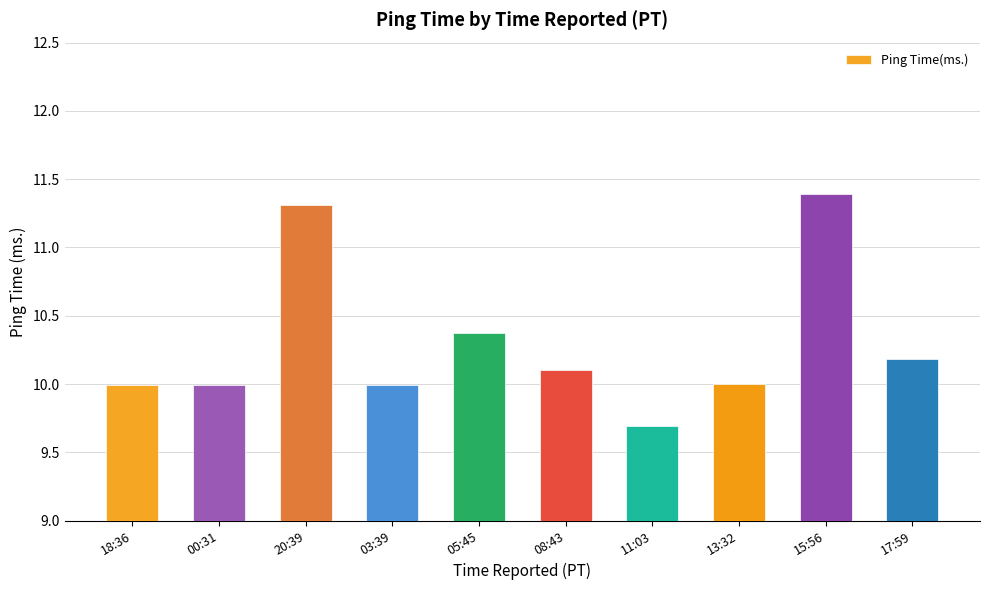

Approximately how many times larger is the value at 03:39 compared to 13:32?

1.0